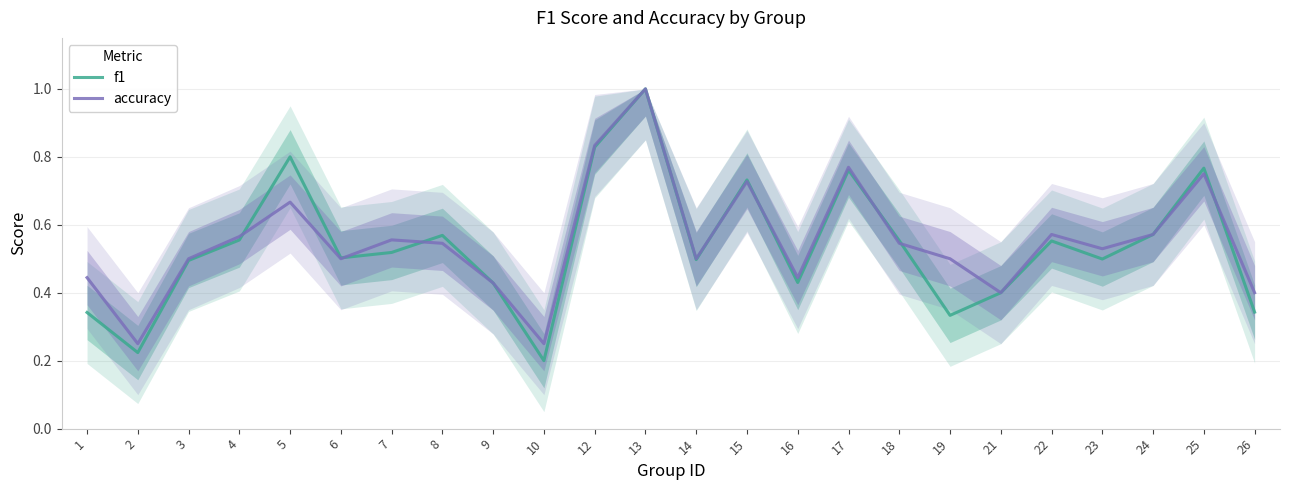

What is the minimum value shown in the chart?

0.2